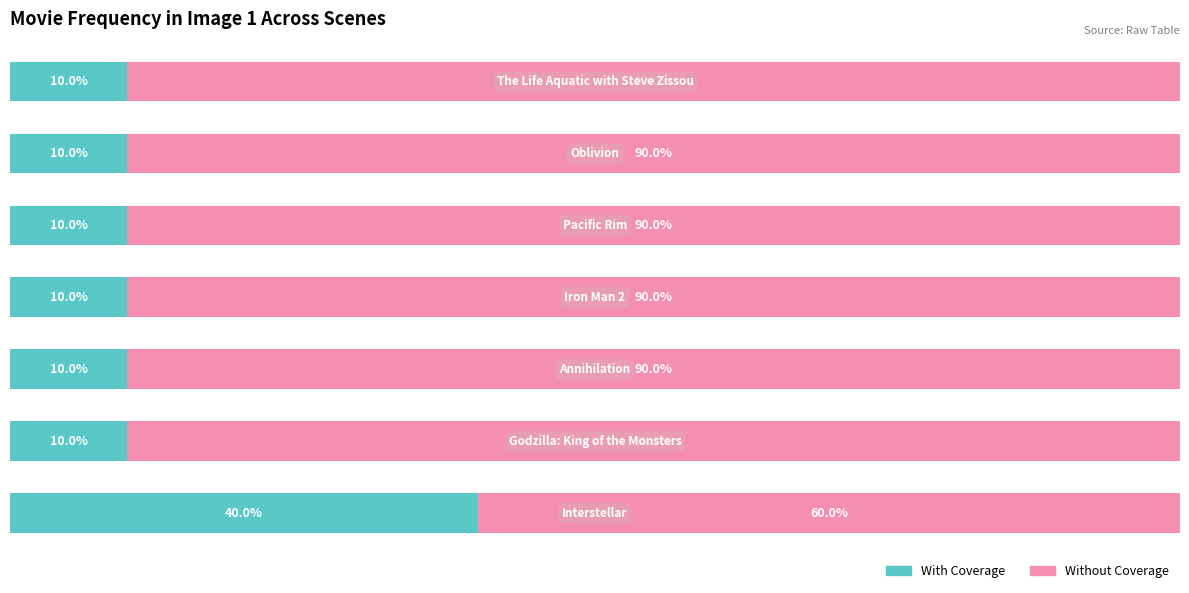

List the series in order of their peak value, lowest first.

With Coverage, Without Coverage